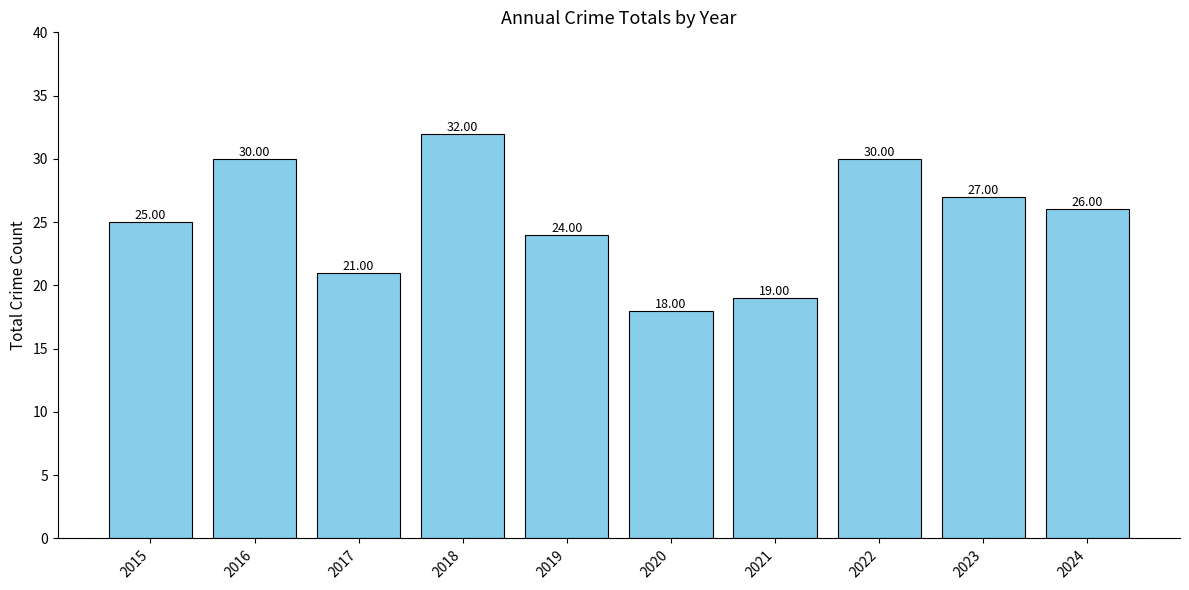

At which category does the chart reach its minimum across all series?

2020